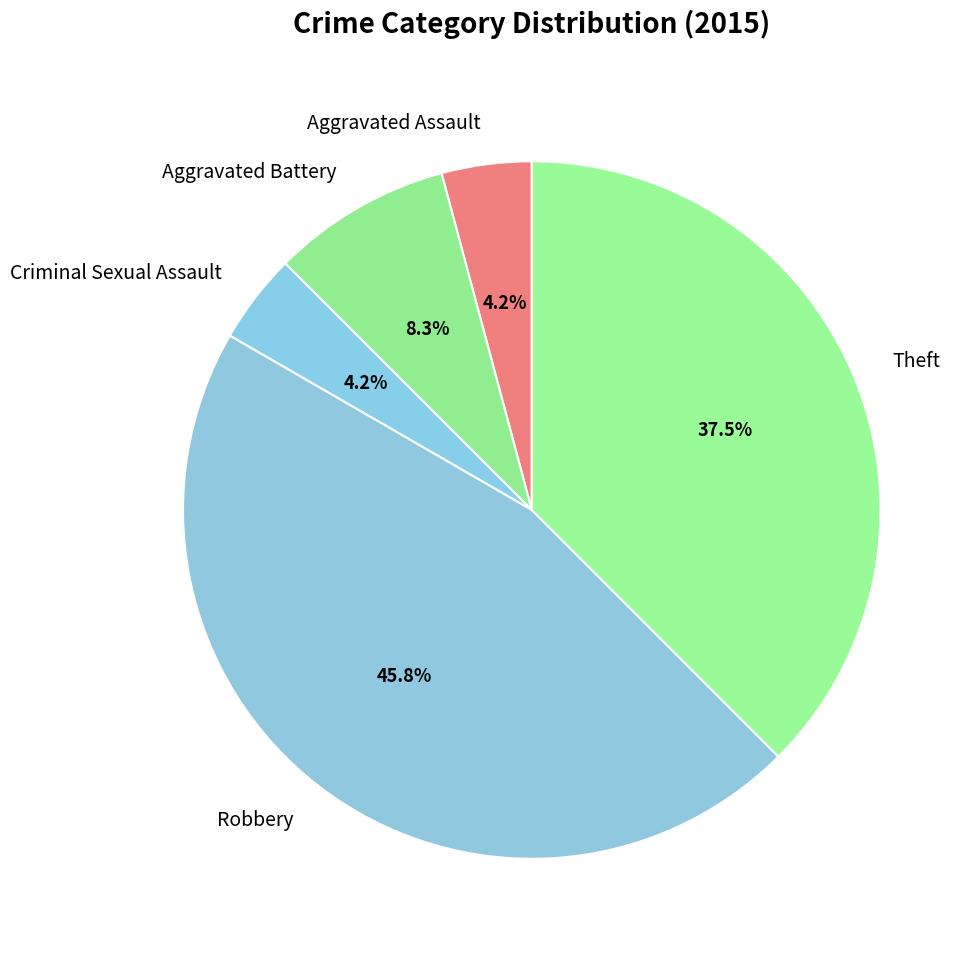

To the nearest percent, what portion does Criminal Sexual Assault represent?

4%